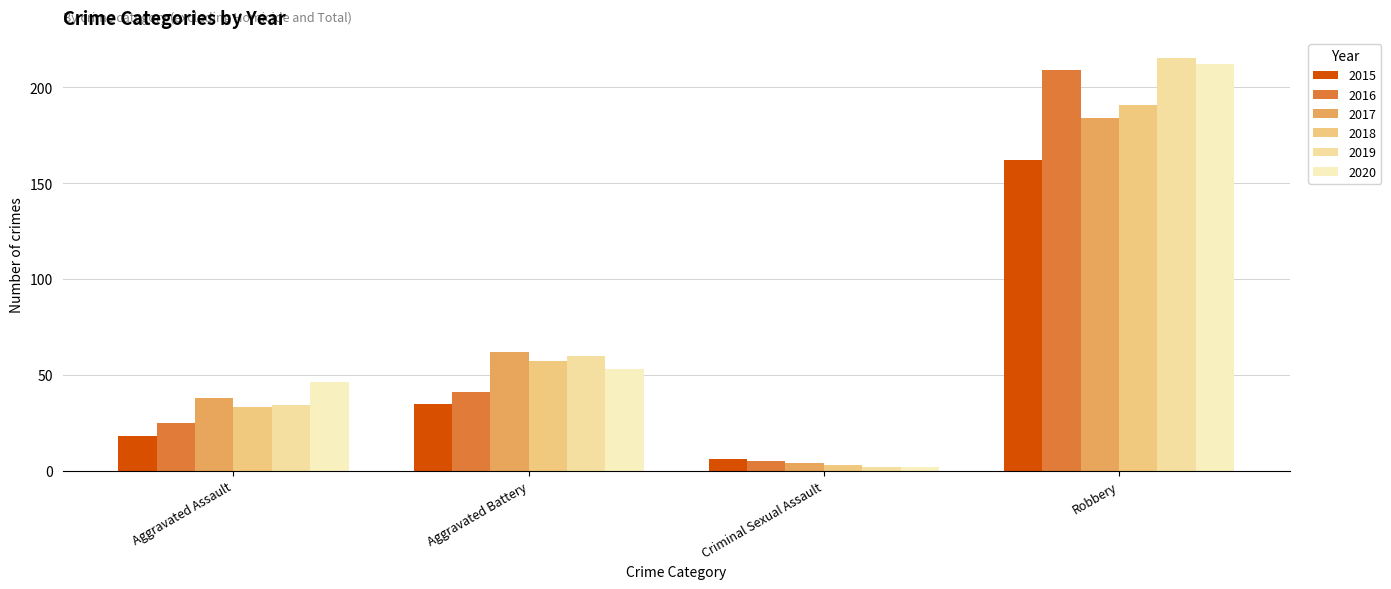

How many 2017 values are between 38 and 184?

3